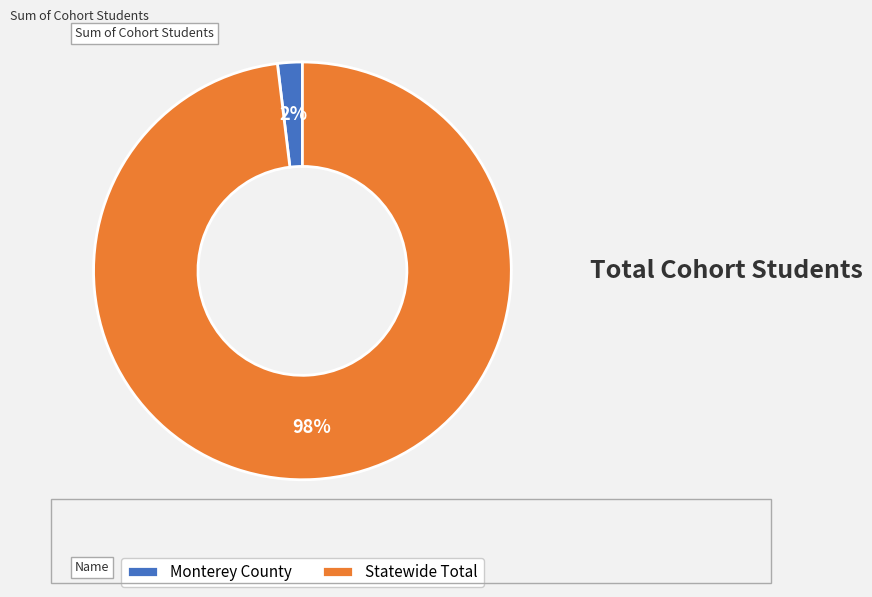

Which slice is the largest?

Statewide Total